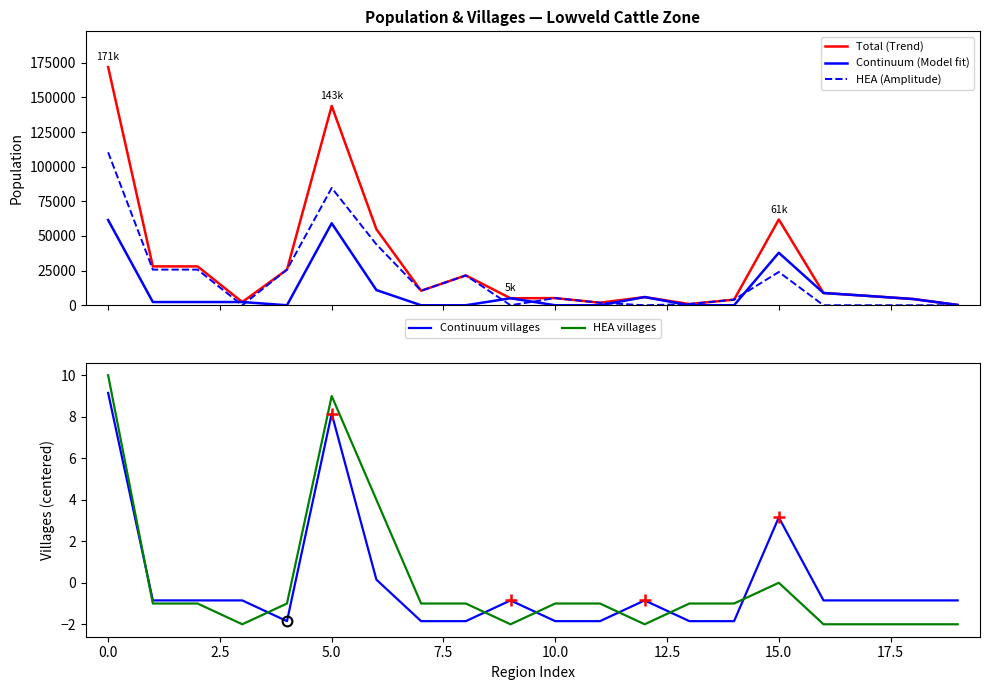

After their last crossing, which series has the higher values: HEA villages or Continuum villages?

Continuum villages